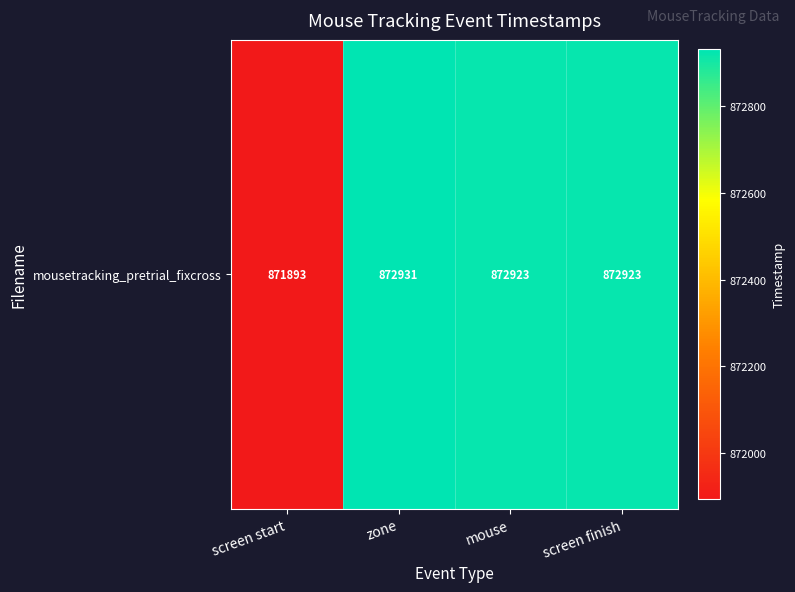

Which label corresponds to the smallest value in the chart?

screen start